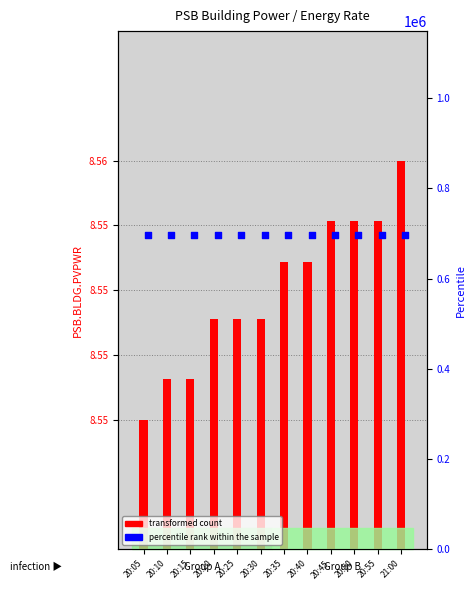

Which series contains the lowest Y value?

percentile rank within the sample